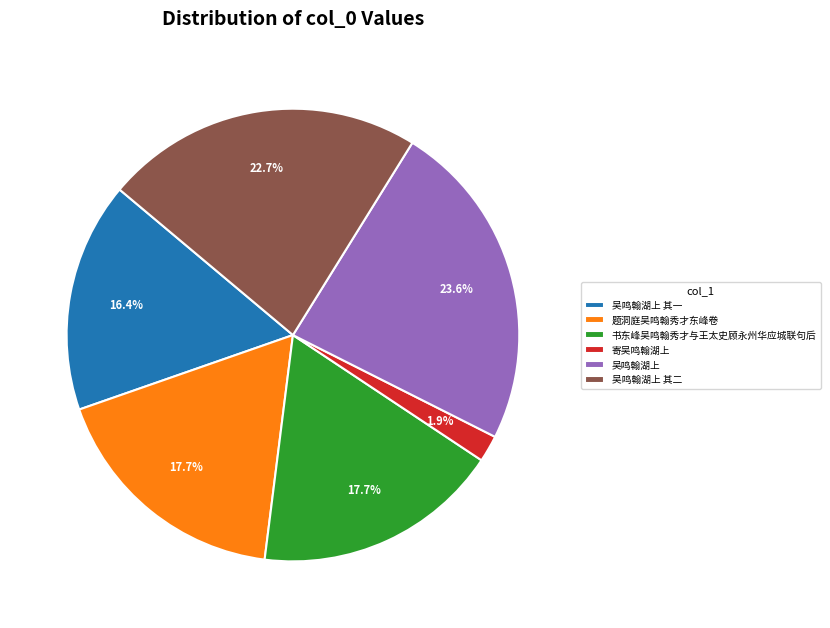

What is the smallest slice in the pie chart?

寄吴鸣翰湖上